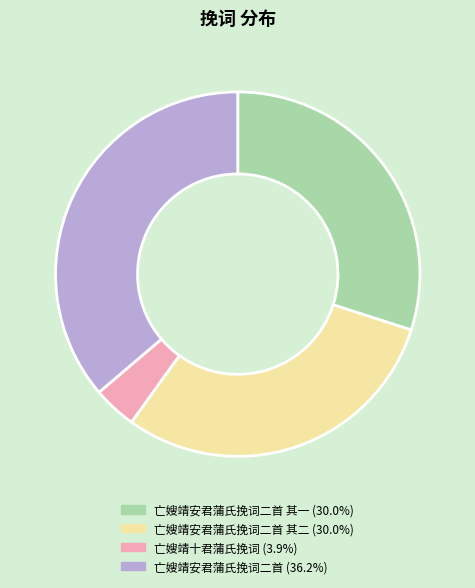

What is the largest slice in the pie chart?

亡嫂靖安君蒲氏挽词二首